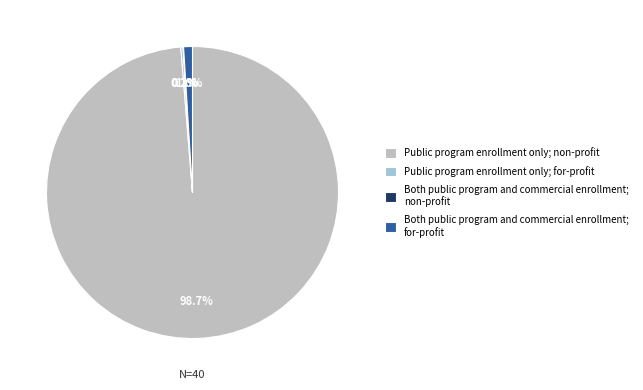

What is the majority slice?

Public program enrollment only; non-profit